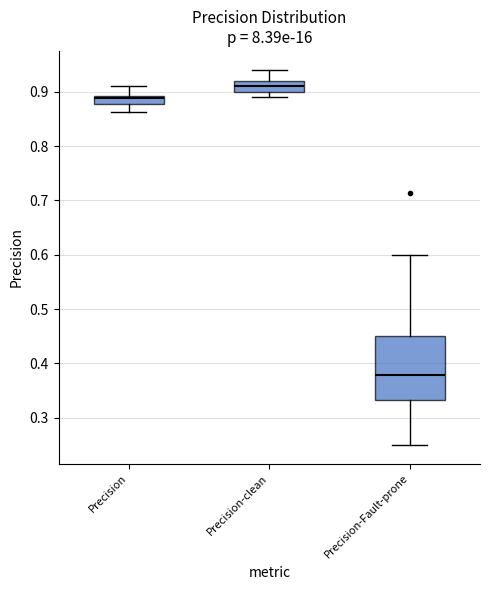

Where is the lower edge of the box for Precision on the y-axis? The values are not printed on the chart, so give them approximately, as read against the axis.

0.88